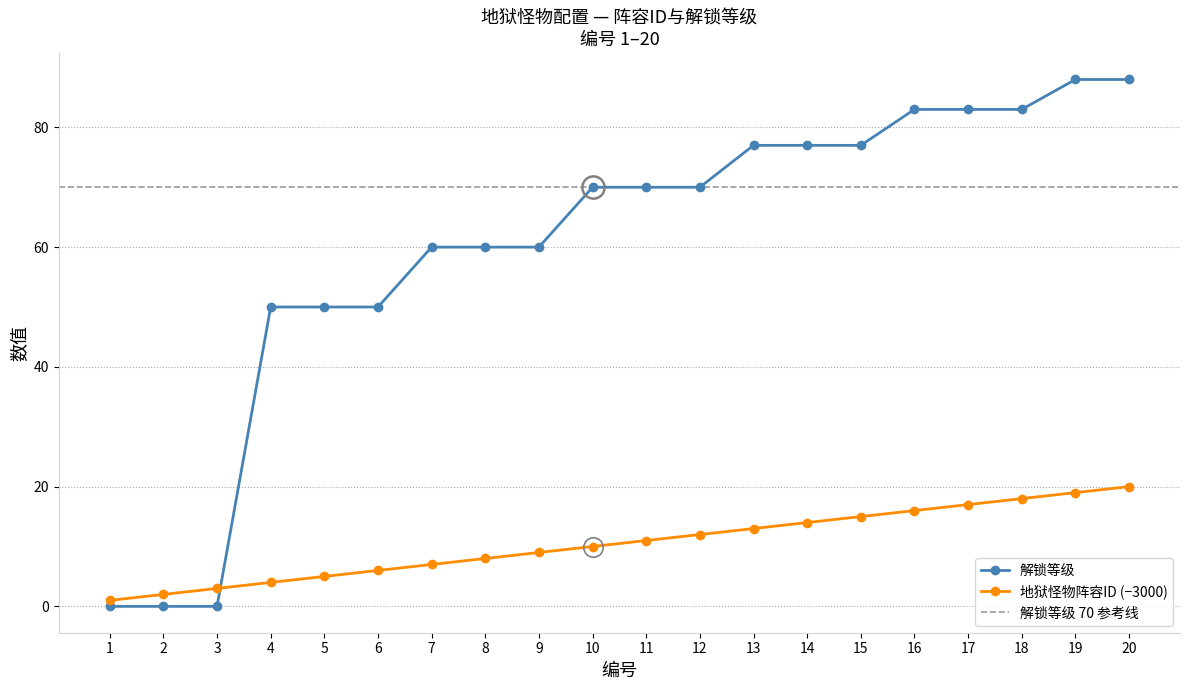

Reading left to right, list all the values displayed in this chart.

解锁等级: 0	0	0	50	50	50	60	60	60	70	70	70	77	77	77	83	83	83	88	88
地狱怪物阵容ID: 1	2	3	4	5	6	7	8	9	10	11	12	13	14	15	16	17	18	19	20